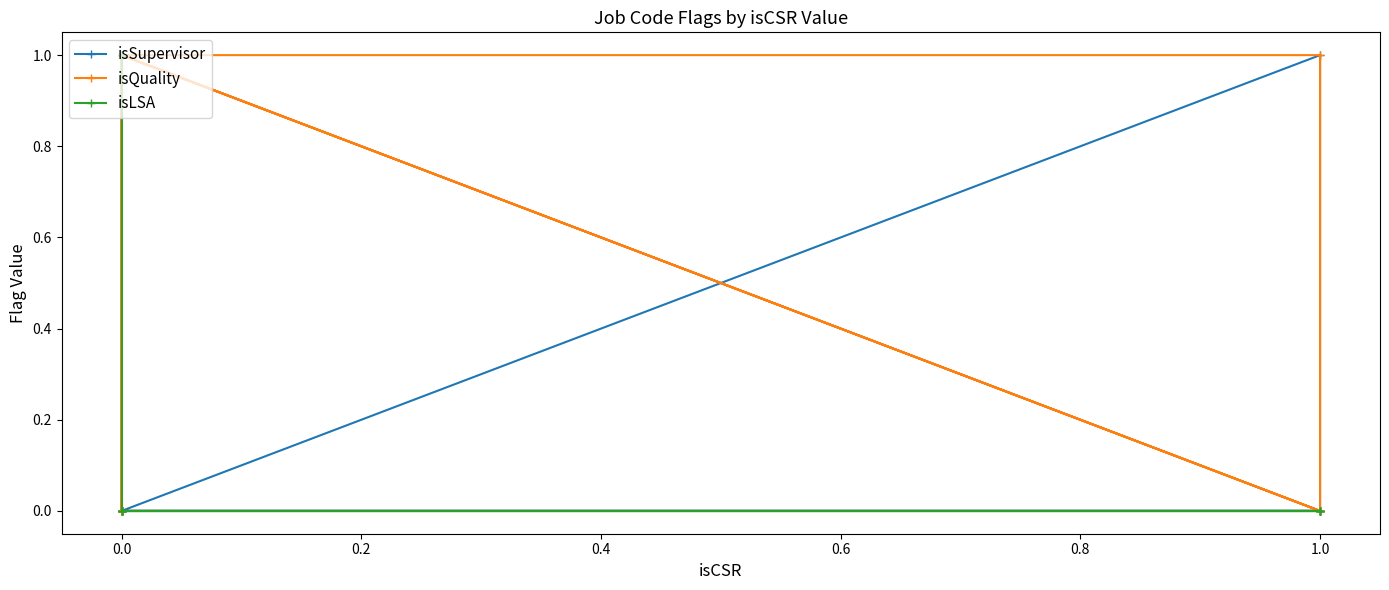

After their last crossing, which series has the higher values: isQuality or isSupervisor?

isQuality